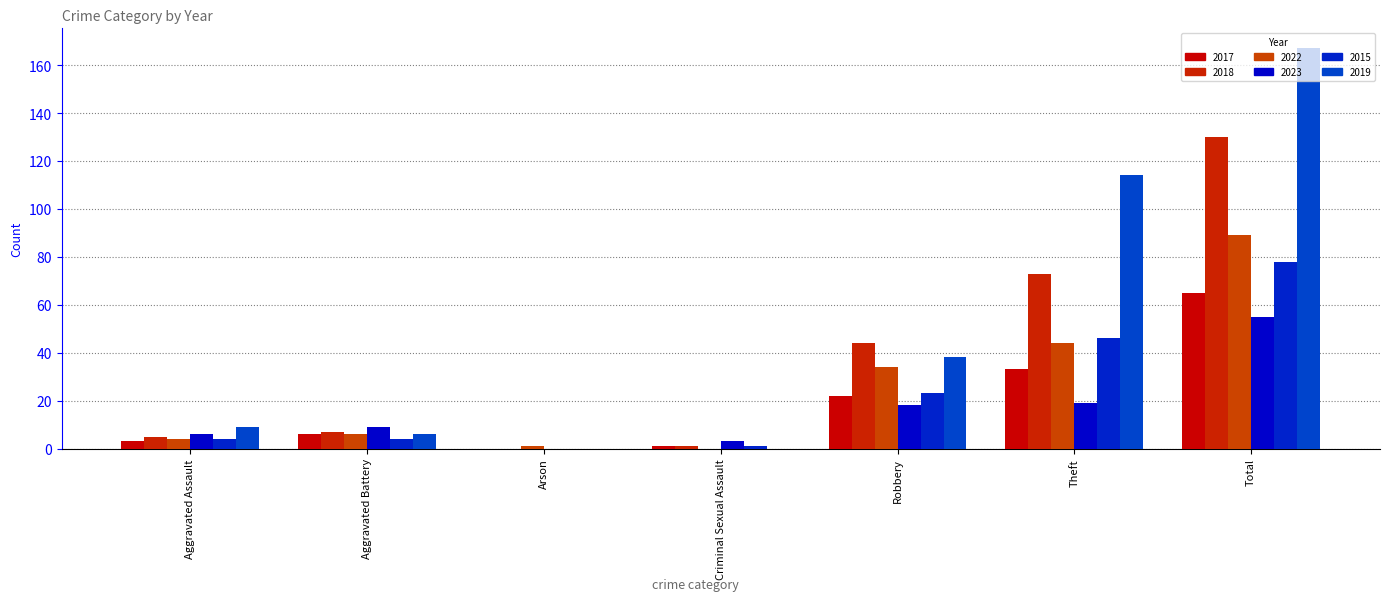

Which has a higher value, Criminal Sexual Assault or Robbery?

Robbery